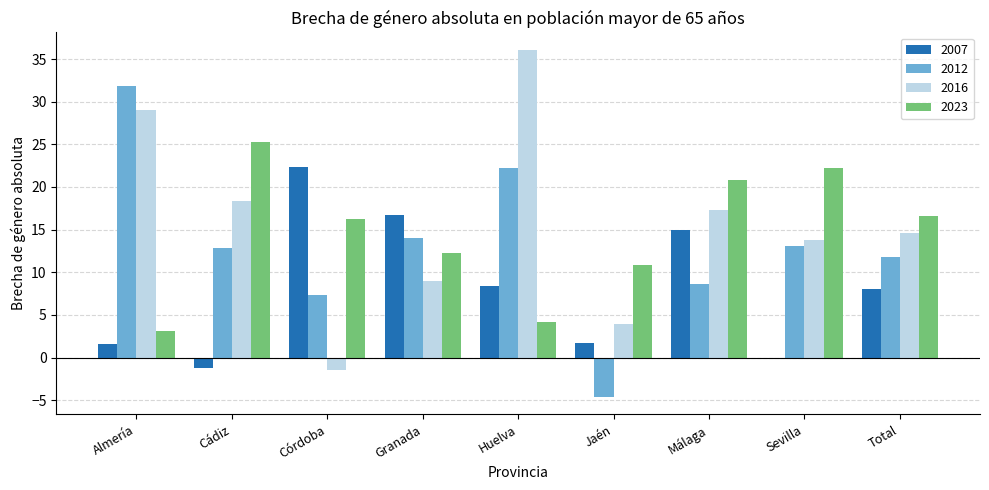

What is the label of the 1st bar from the left?

Almería